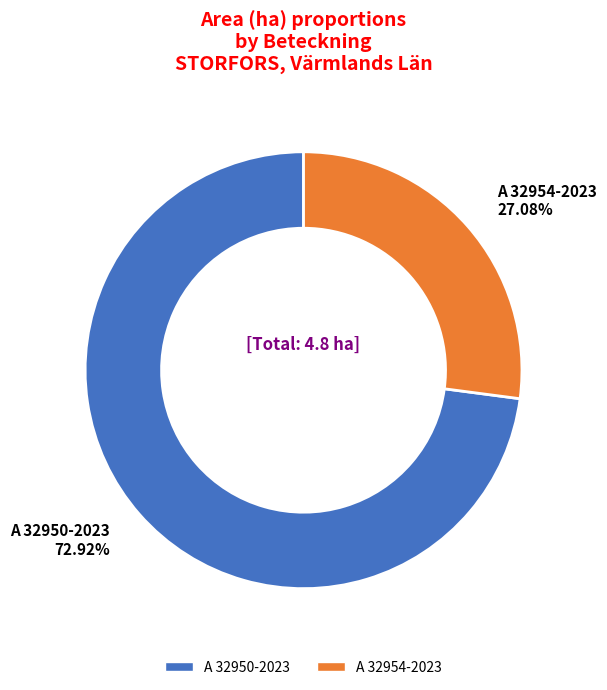

To the nearest percent, what is the difference between the largest and smallest slice percentages?

46%